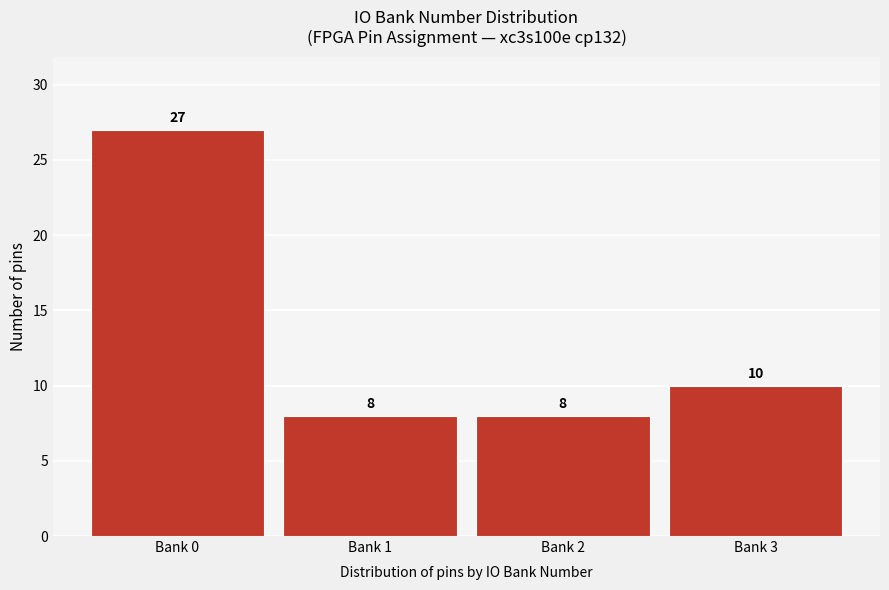

Reading left to right, transcribe all the data shown in this chart.

27	8	8	10